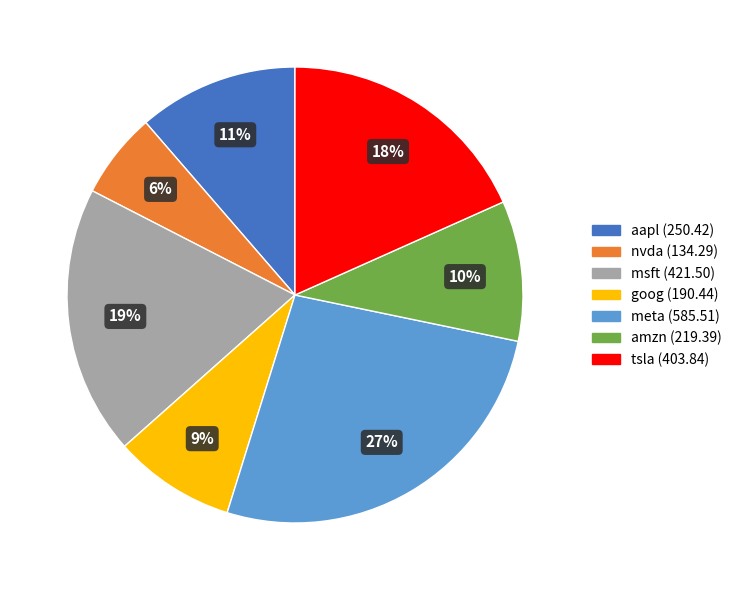

To the nearest percent, what portion does aapl represent?

11%